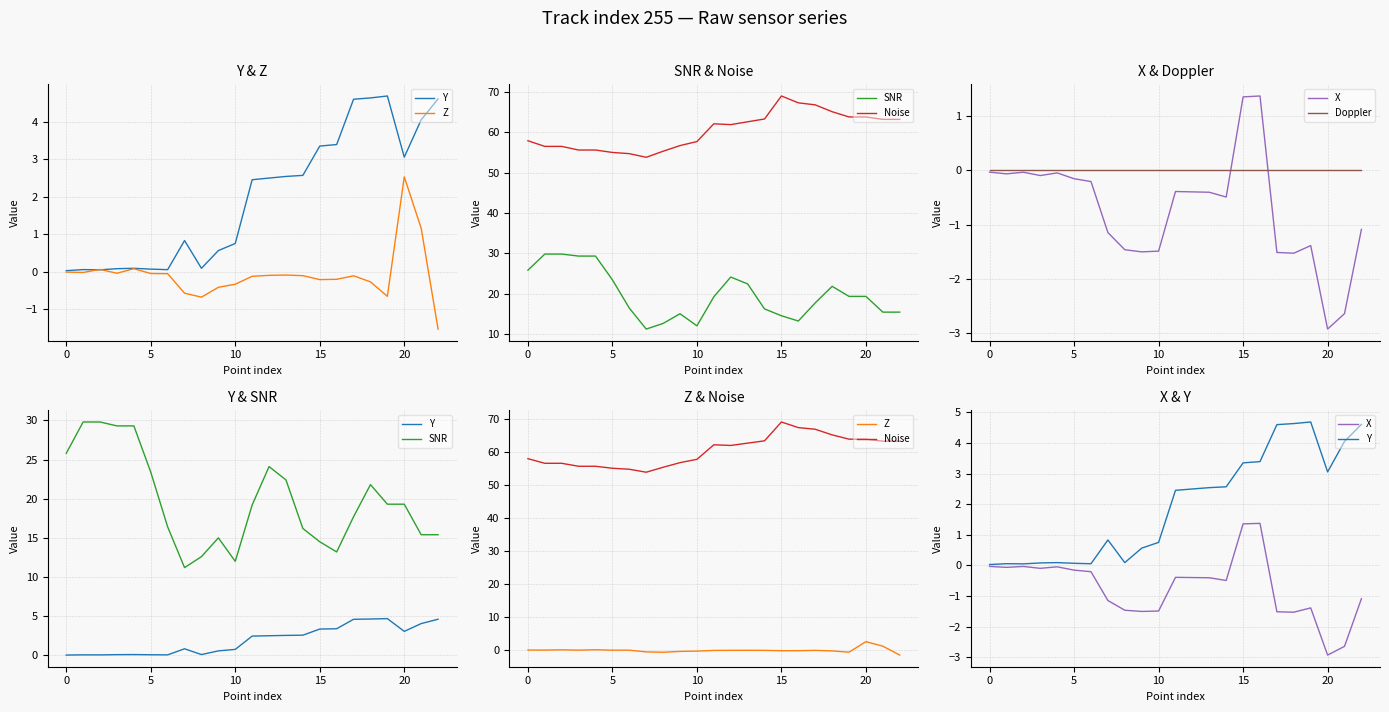

Which series has the largest total across all categories?

Noise